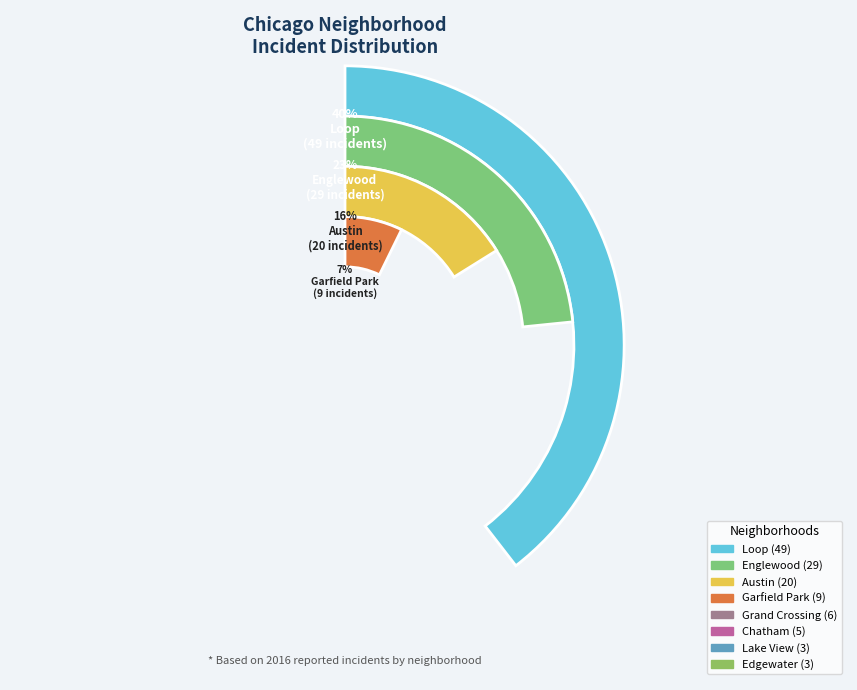

What is the change in value from Englewood to Grand Crossing?

-23